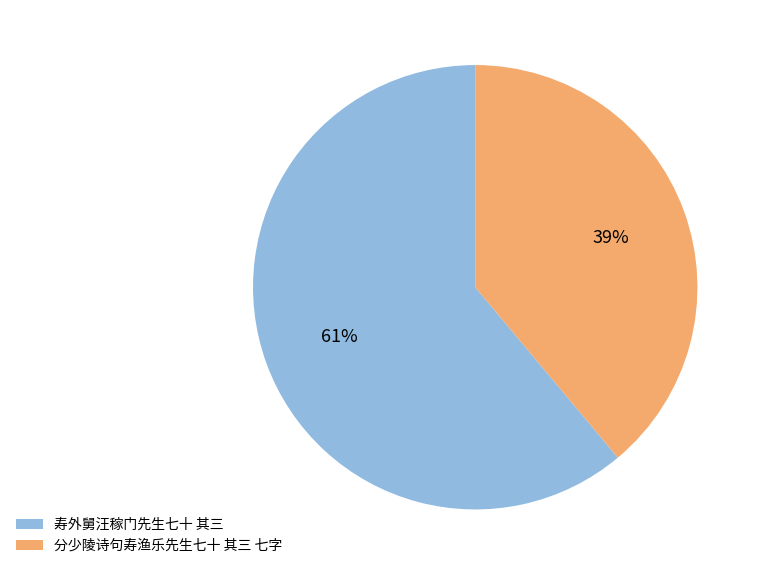

Is it true that 分少陵诗句寿渔乐先生七十 其三 七字 is 24% of the pie?

False